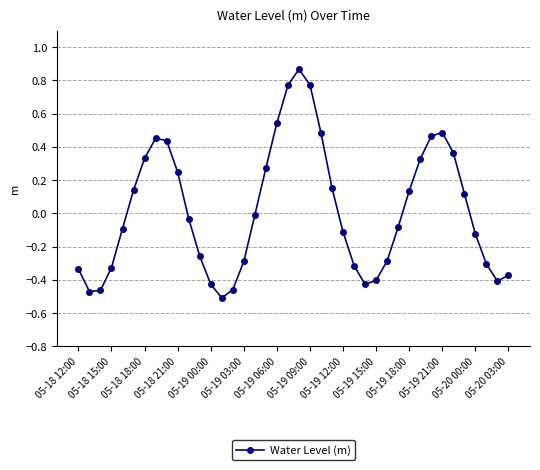

What is the difference between the second highest and second lowest values?

1.2